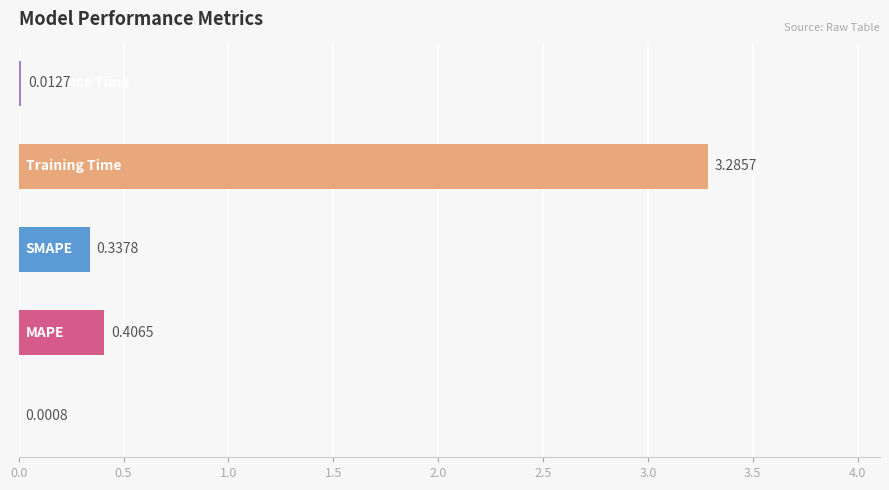

List the labels in order of value, largest first.

Training Time, MAPE, SMAPE, Inference Time, MSE